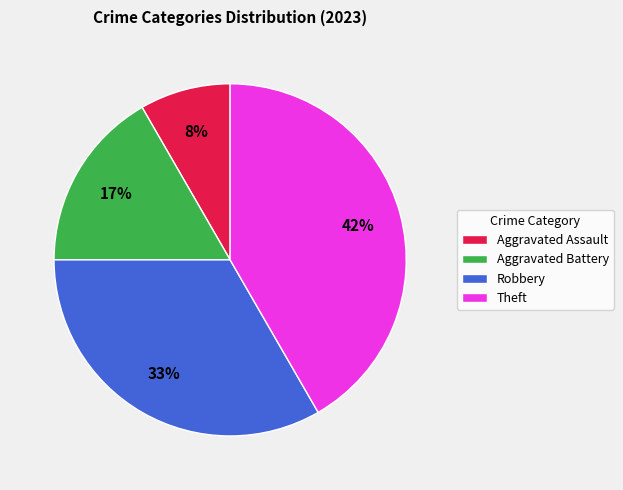

To the nearest percent, what is the average slice percentage?

25%